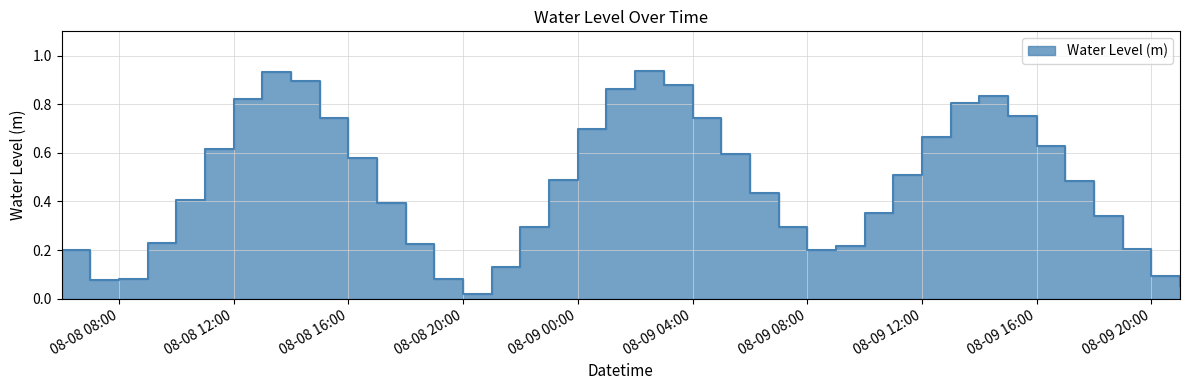

True or false: the data shows 0.8 at 2023-08-09 15:00.

True